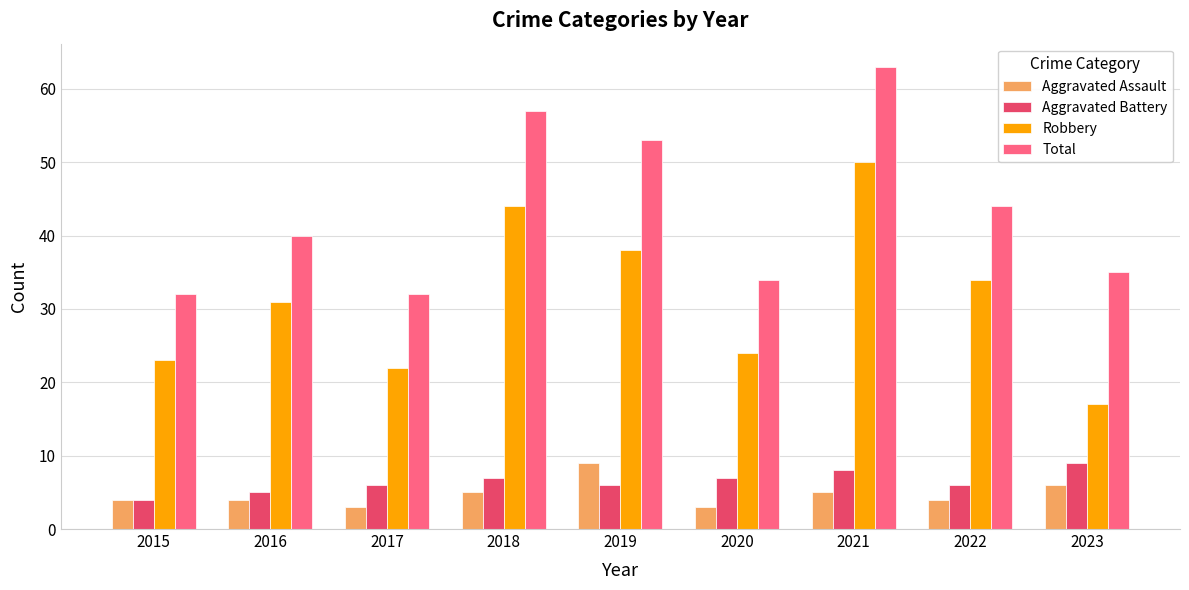

At which label does Aggravated Assault reach its peak?

2019